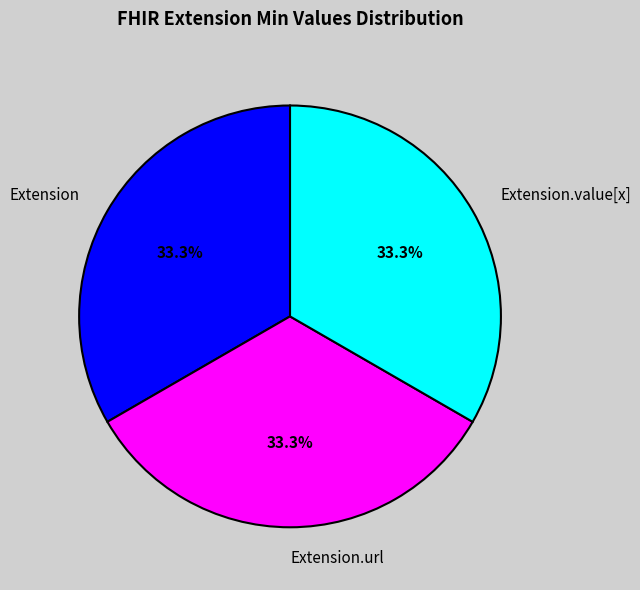

How many slices are in this pie chart?

3